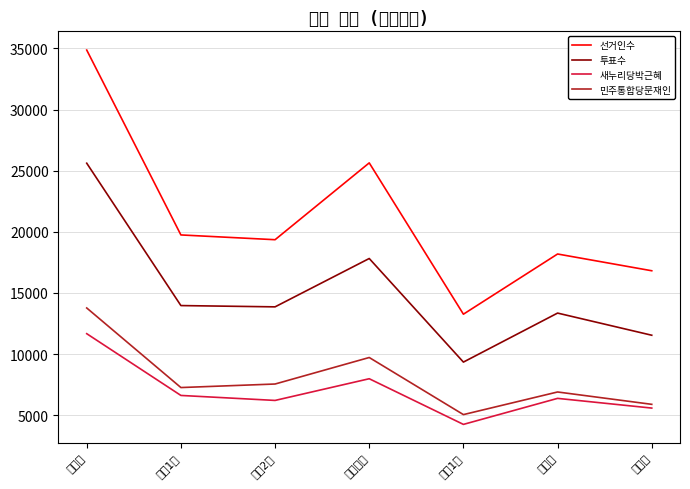

What is the value of the 선거인수 point at the 7th from the left?

16814